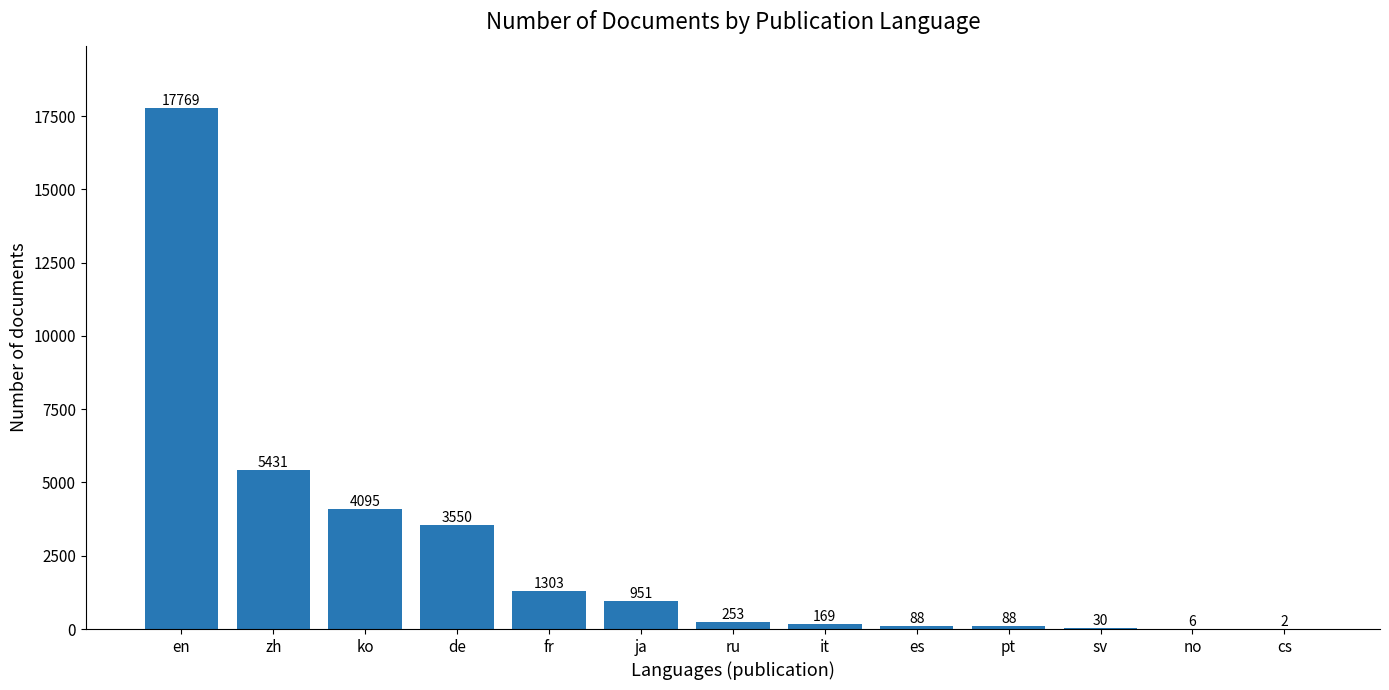

Is it true that the value at de is 3550?

True